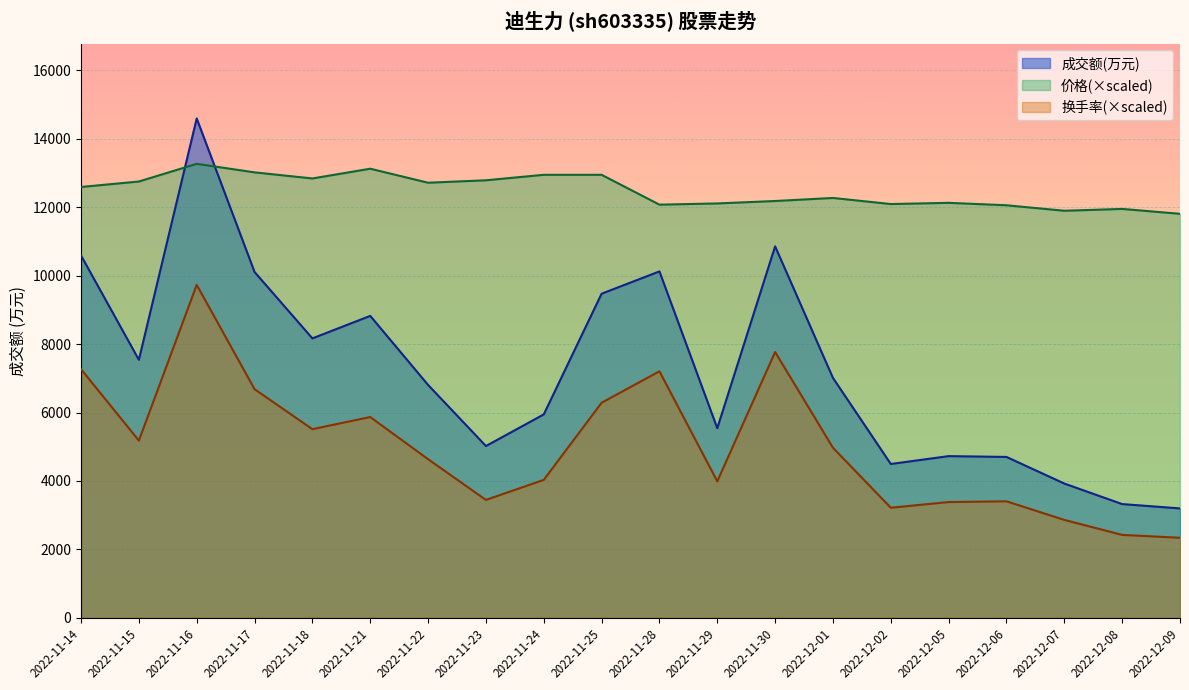

List the series in order of their peak value, highest first.

成交额(万元), 价格(×scaled), 换手率(×scaled)